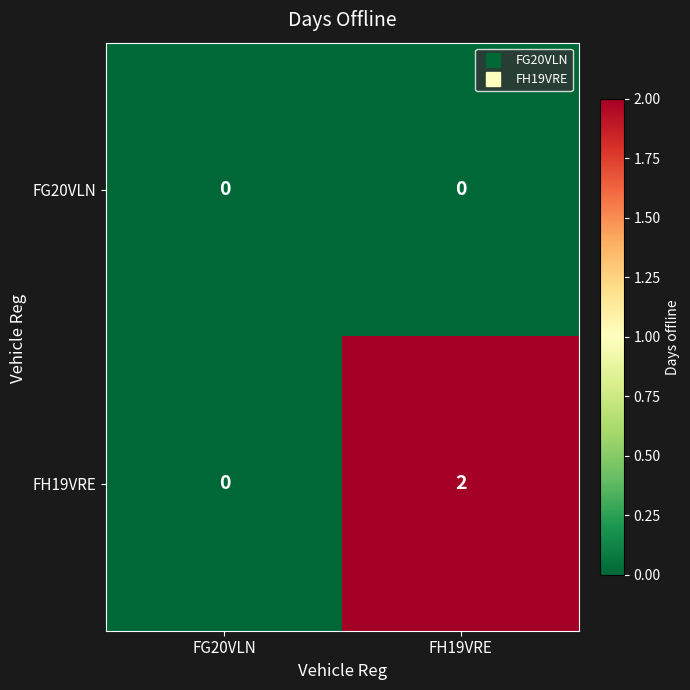

At which category is the sum across all series the highest?

FH19VRE